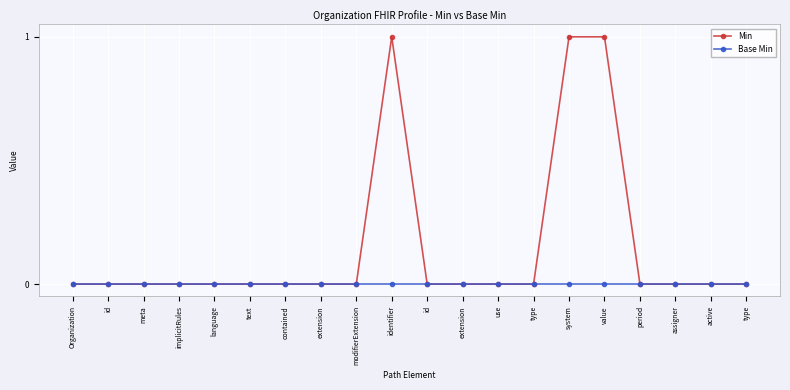

Is the value of Base Min at active greater than the value of Min at system?

No